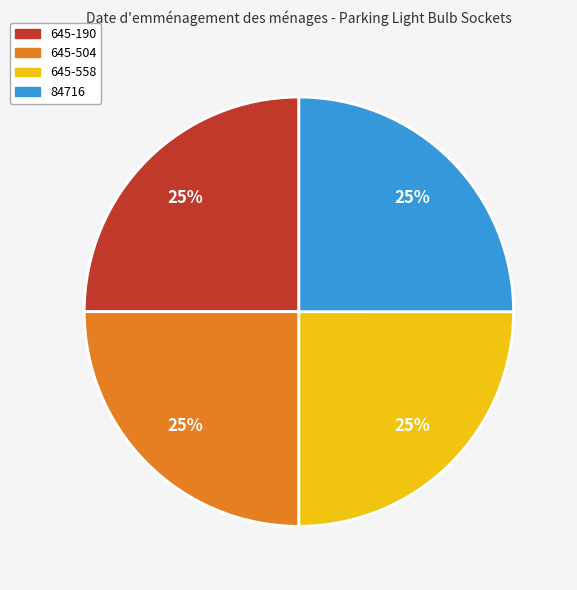

Is 645-190 the majority of the pie?

No